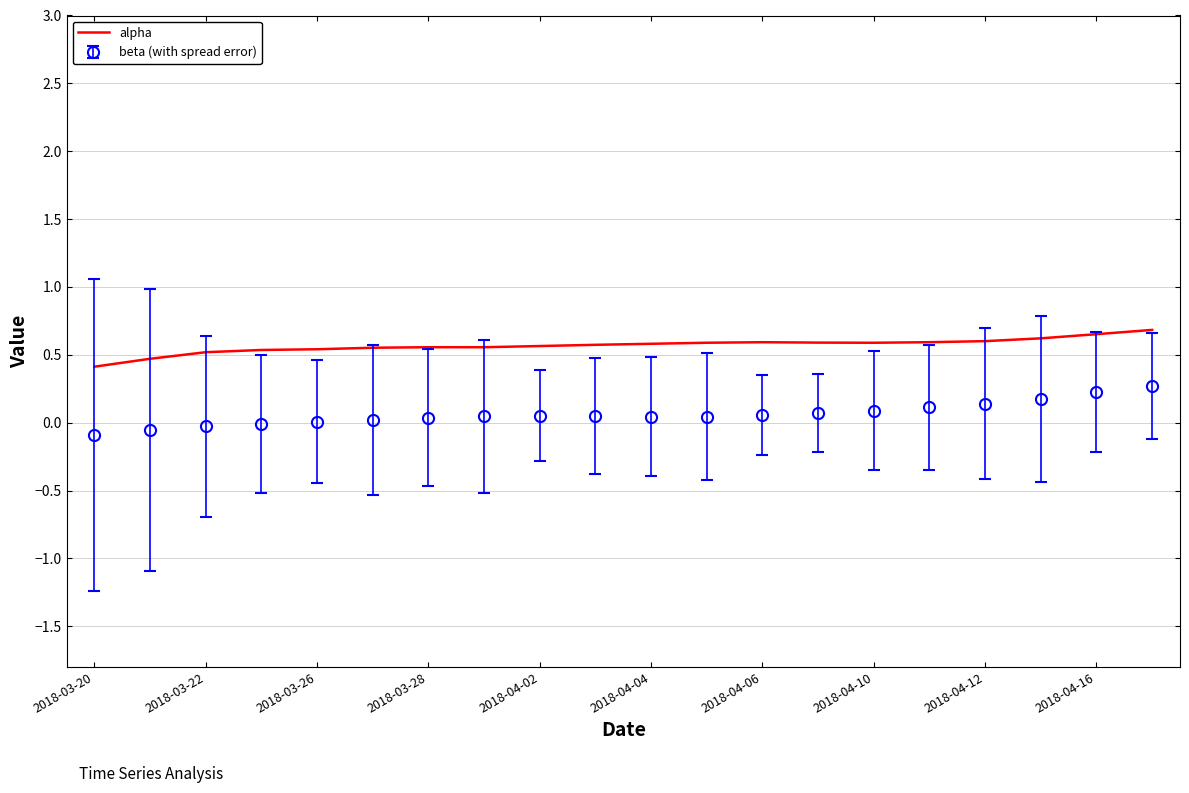

True or false: beta (with spread error) and alpha cross at least once.

False